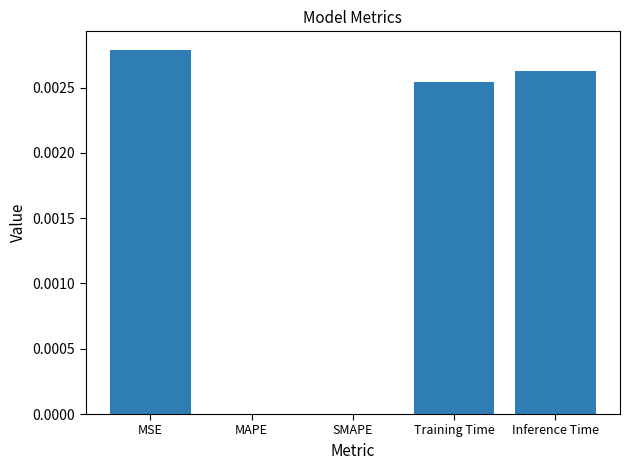

Between Training Time and Inference Time, which is larger?

Inference Time